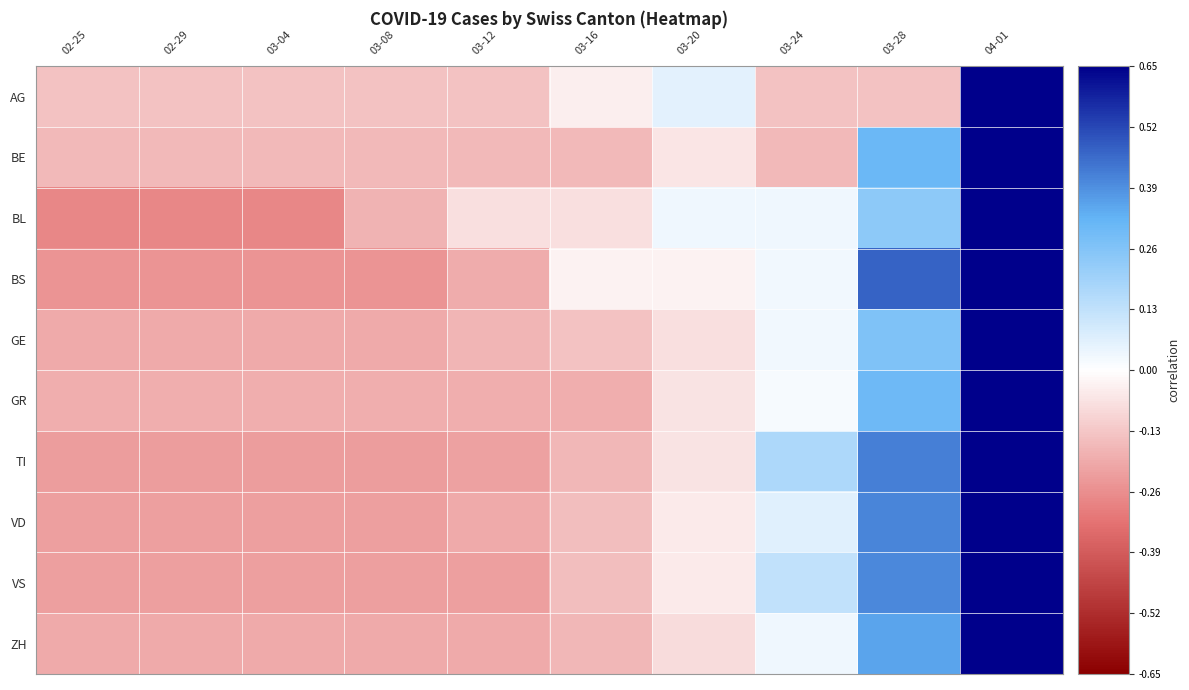

What is the spread (max minus min) of values at 03-24?

0.3